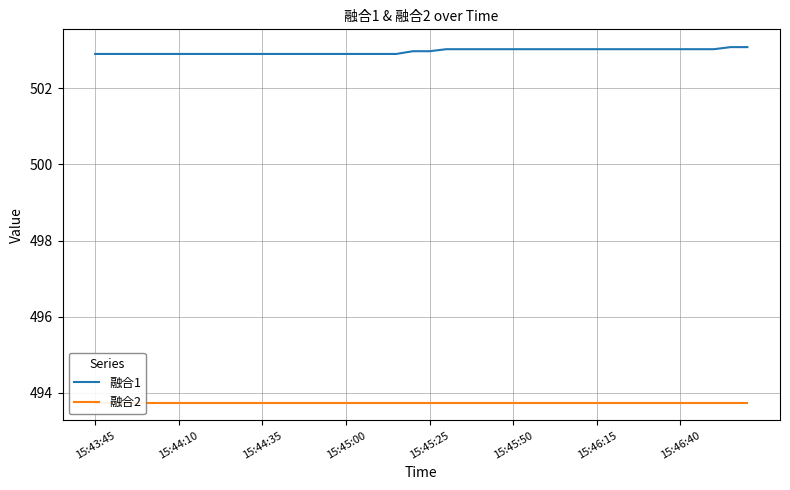

Reading left to right, transcribe all the data shown in this chart.

融合1: 502.9	502.9	502.9	502.9	502.9	502.9	502.9	502.9	502.9	502.9	502.9	502.9	502.9	502.9	502.9	502.9	502.9	502.9	502.9	503.0	503.0	503.0	503.0	503.0	503.0	503.0	503.0	503.0	503.0	503.0	503.0	503.0	503.0	503.0	503.0	503.0	503.0	503.0	503.1	503.1
融合2: 493.7	493.7	493.7	493.7	493.7	493.7	493.7	493.7	493.7	493.7	493.7	493.7	493.7	493.7	493.7	493.7	493.7	493.7	493.7	493.7	493.7	493.7	493.7	493.7	493.7	493.7	493.7	493.7	493.7	493.7	493.7	493.7	493.7	493.7	493.7	493.7	493.7	493.7	493.7	493.7